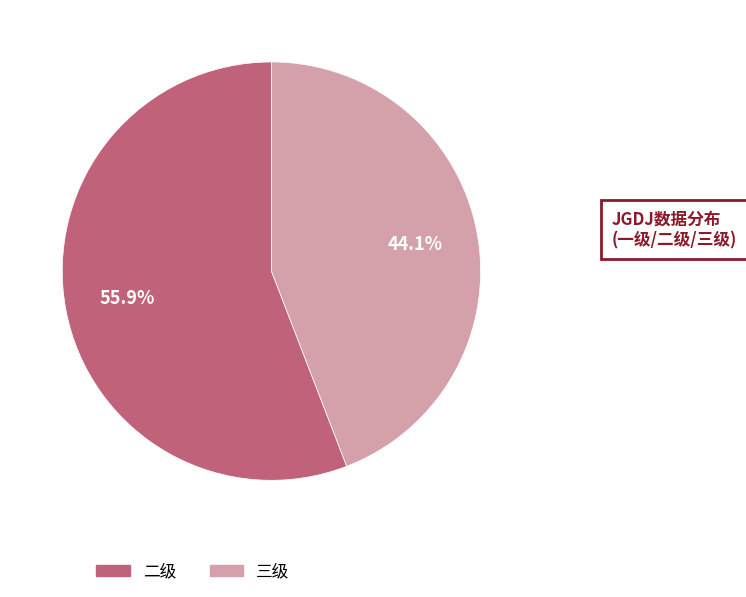

Is there any slice that represents more than half of the pie?

Yes